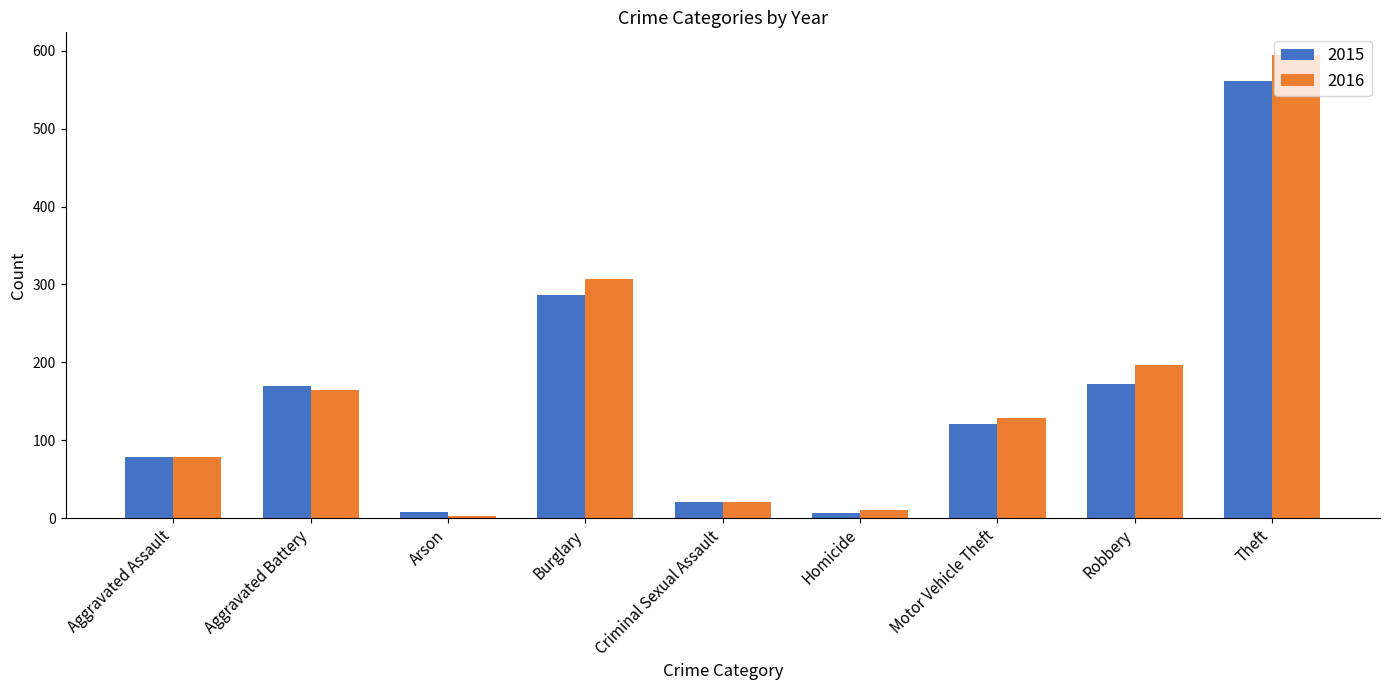

At which category is the sum across all series the highest?

Theft